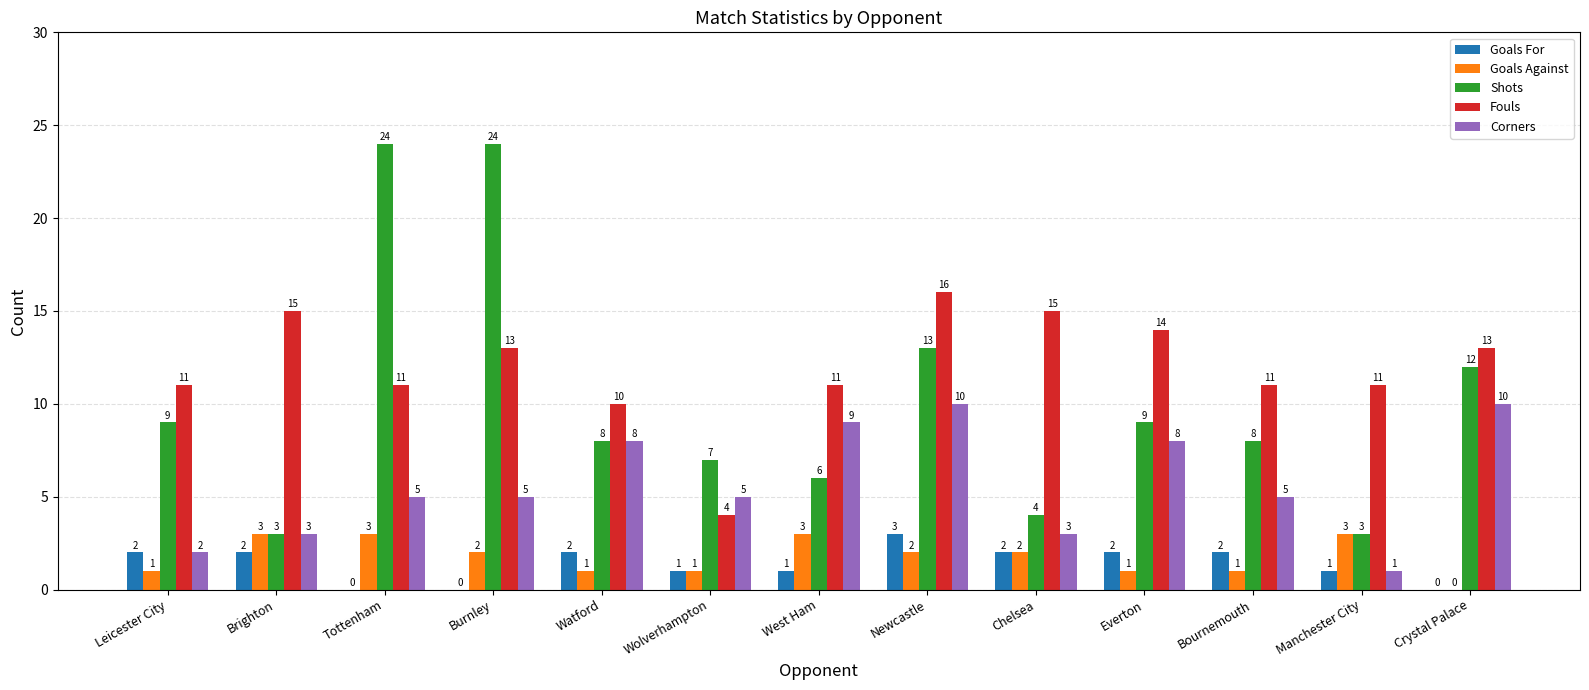

Between Brighton and Burnley, which series saw the biggest shift?

Shots